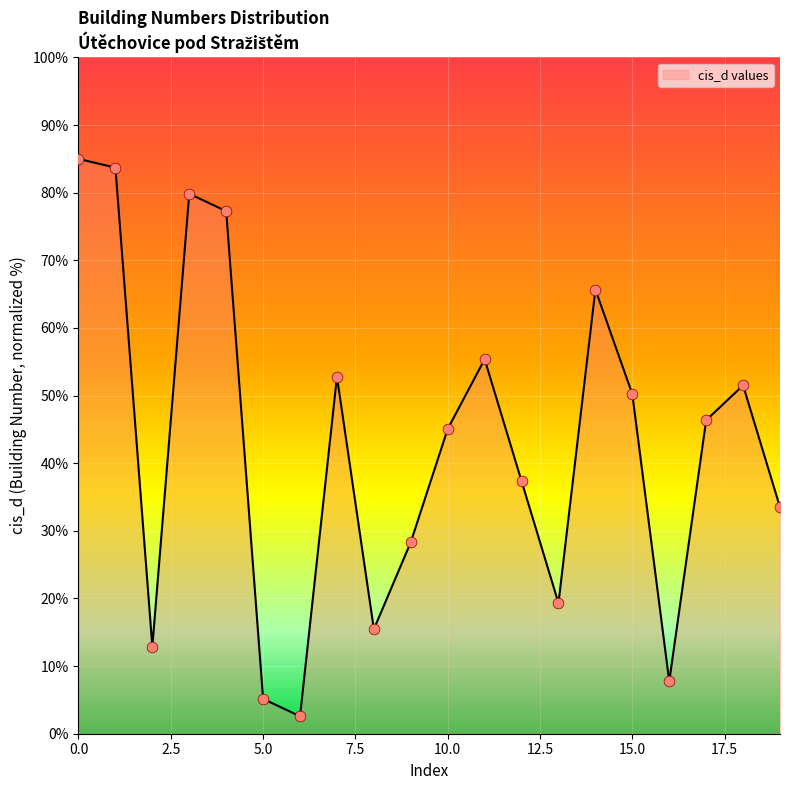

What is the difference between the maximum and minimum values?

82.4